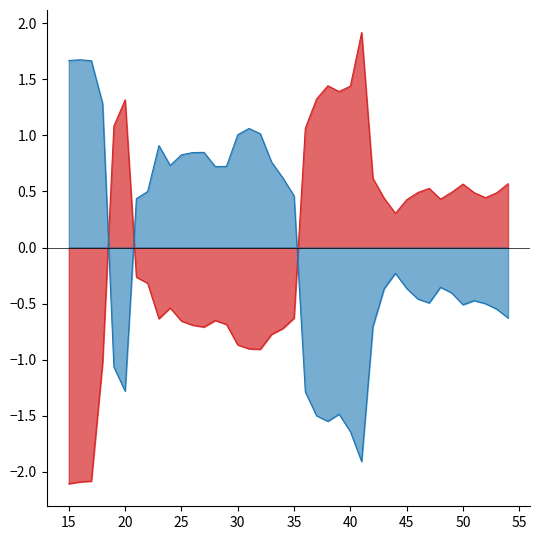

Where does the hjorthComplexity_EEG series first go above 0?

15